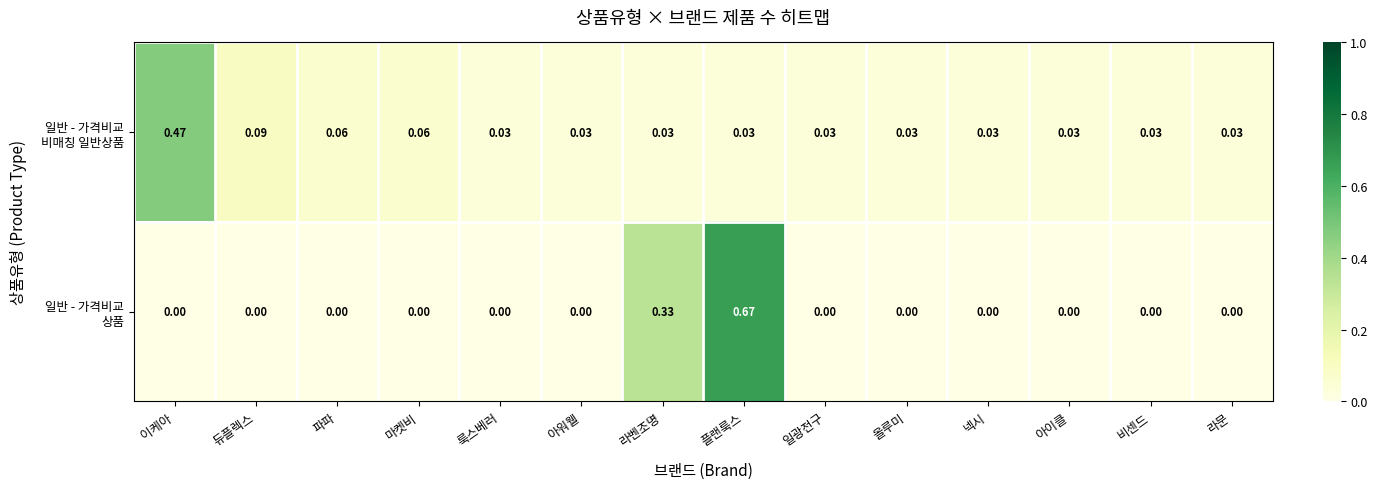

At which category is the sum across all series the highest?

플랜룩스